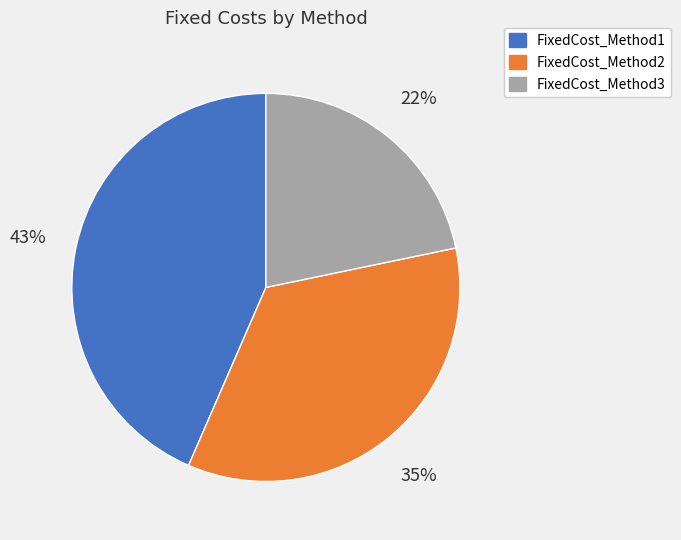

Do FixedCost_Method3 and FixedCost_Method2 together represent more than half of the pie?

Yes